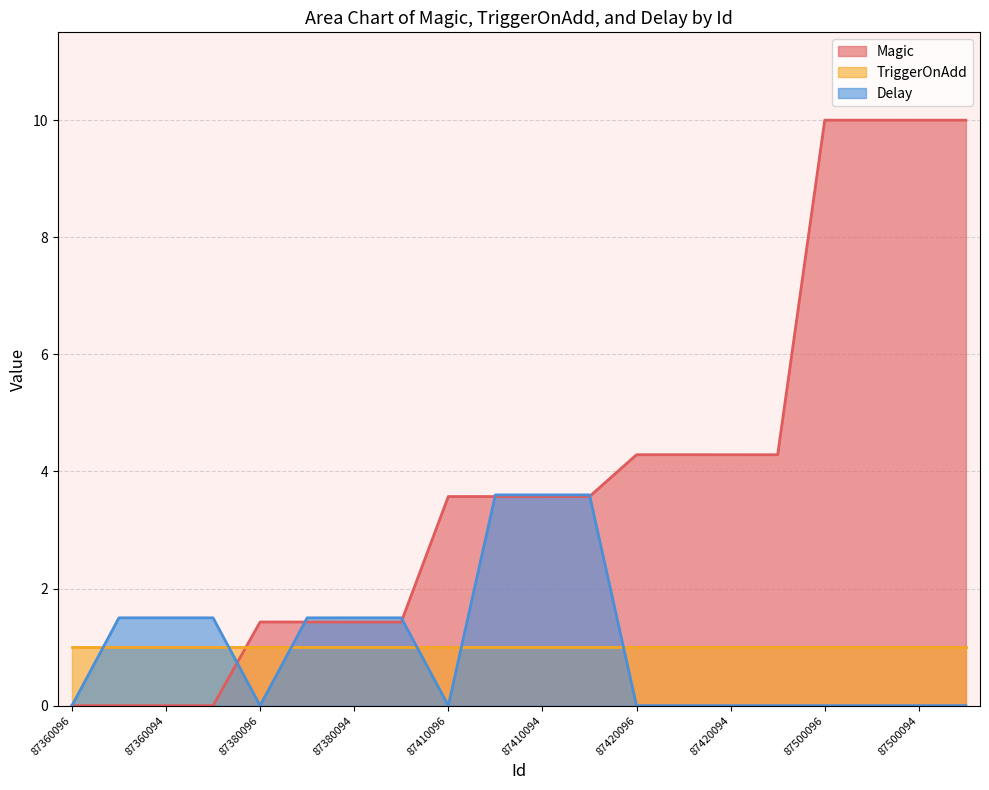

Rank the series at 87420094 from highest to lowest value.

Magic, TriggerOnAdd, Delay